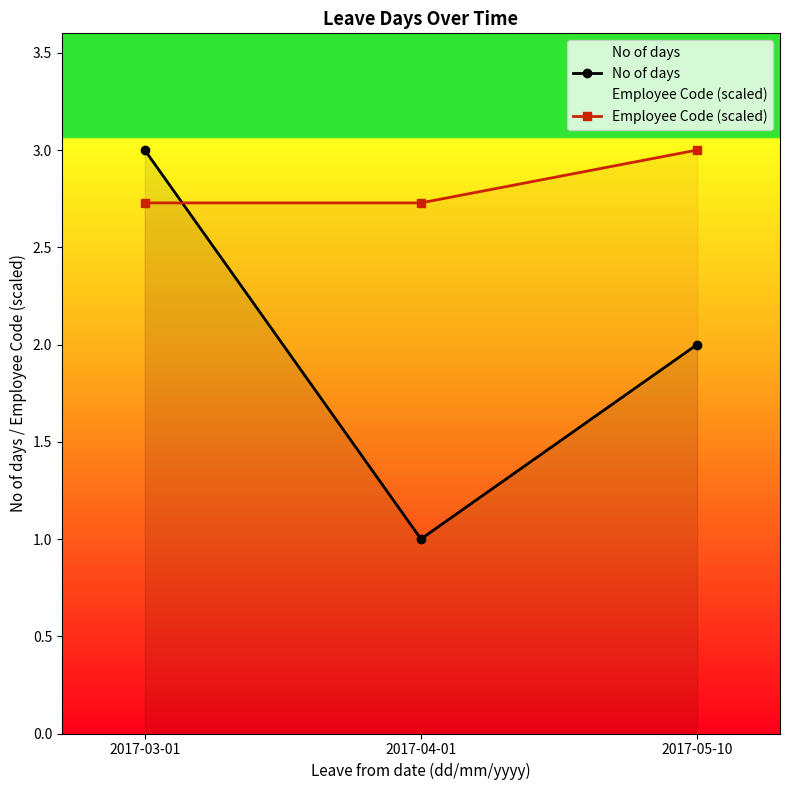

What are all the series names shown in the legend?

No of days, Employee Code (scaled)